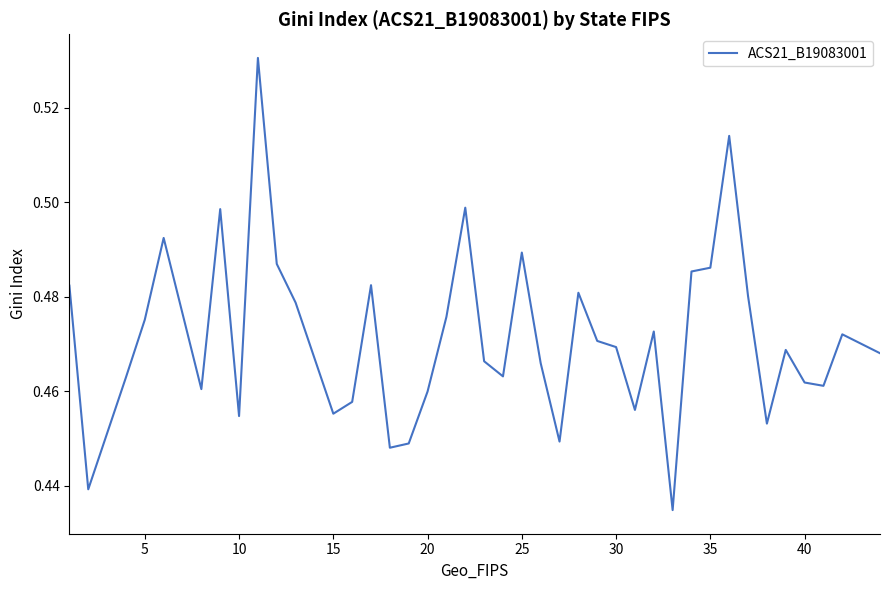

Does the chart display data point markers on the line(s)?

No